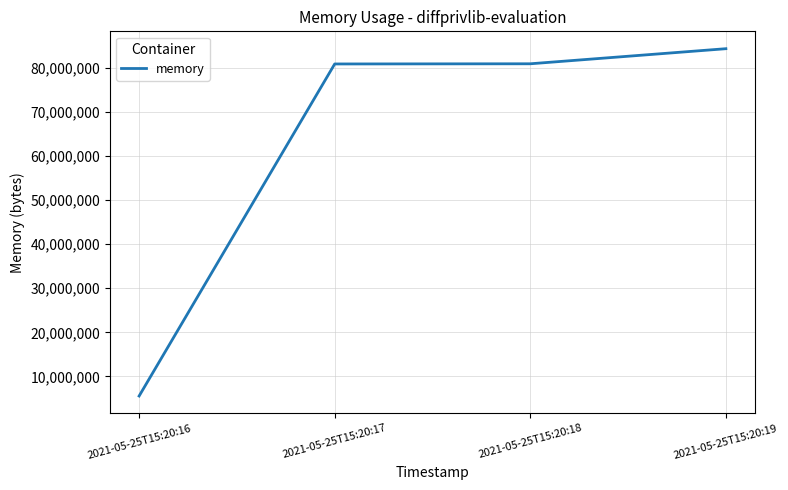

Approximately how many times larger is the value at 2021-05-25T15:20:19 compared to 2021-05-25T15:20:18?

1.0